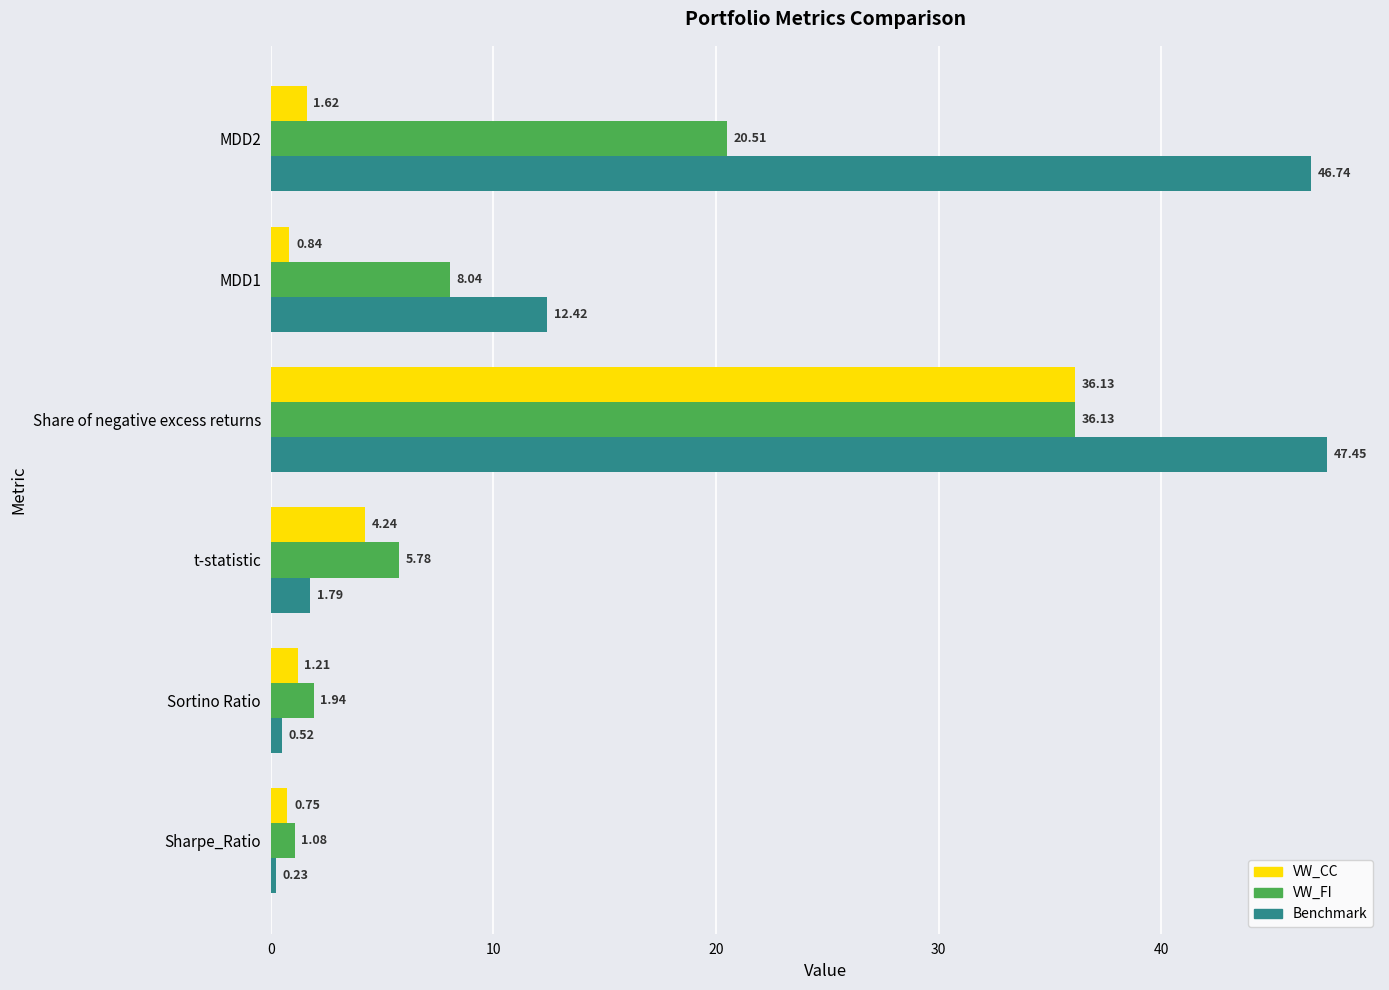

At how many categories does at least one series exceed 47?

1